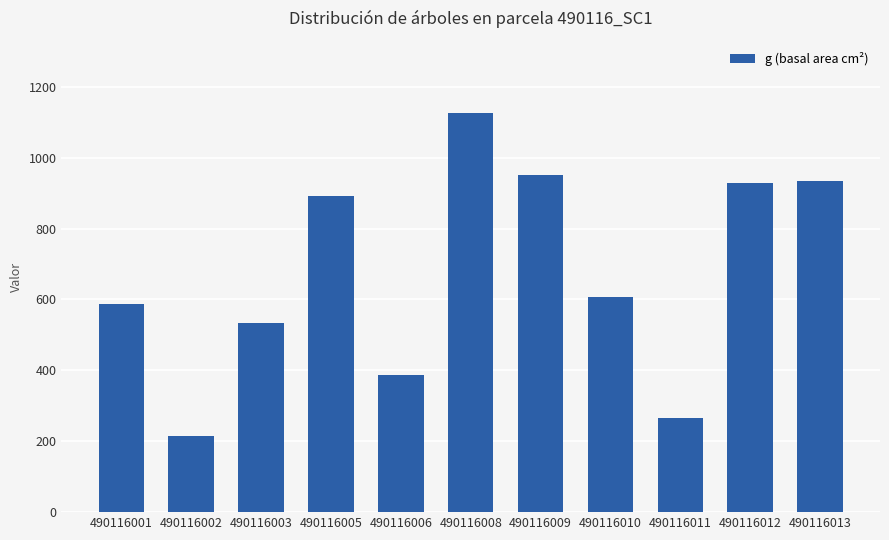

How many categories are shown in the chart?

11